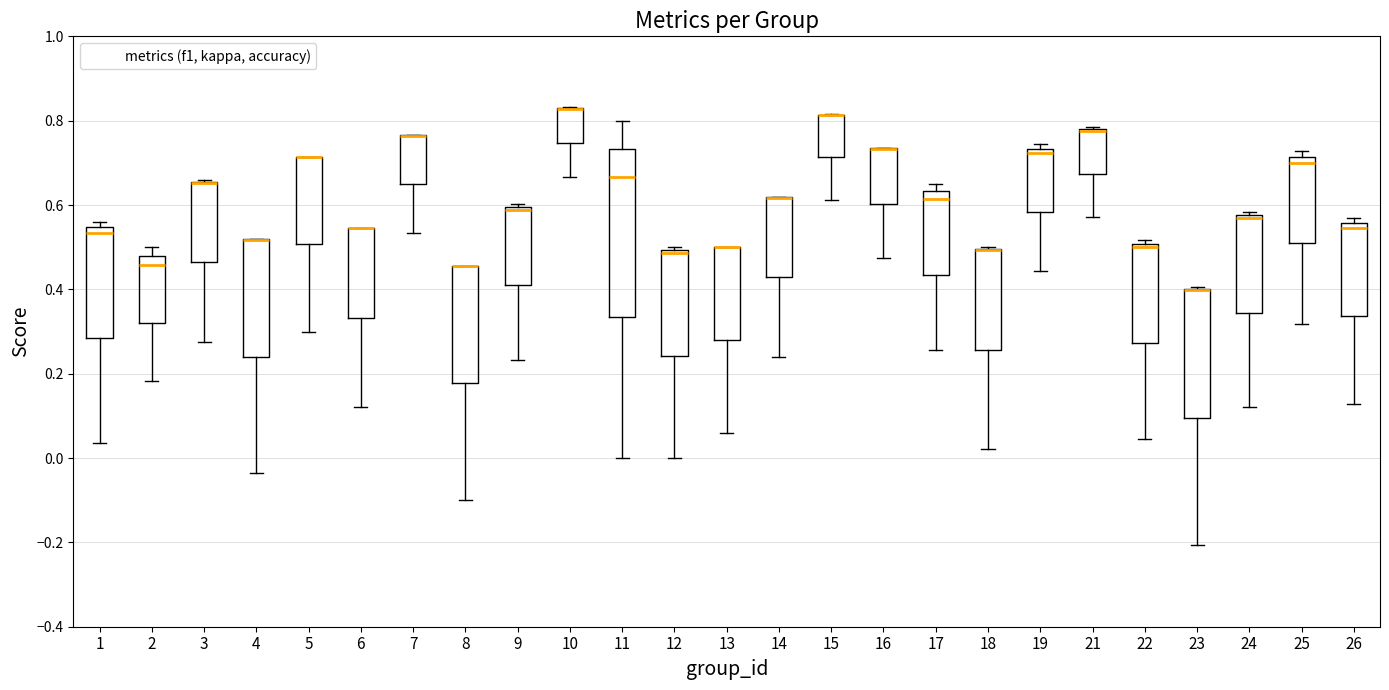

Reading left to right, transcribe this box plot: for each box, give where its median line is, the range the box spans, and where its two whiskers end, as read against the y-axis. The values are not printed on the chart, so give them approximately, as read against the axis.

1: median 0.54 (just below the box's upper edge), box 0.28 to 0.54, whiskers 0.04 to 0.56
2: median 0.46, box 0.32 to 0.48, whiskers 0.18 to 0.50
3: median 0.66 (drawn on the box's upper edge), box 0.46 to 0.66, whiskers 0.28 to 0.66
4: median 0.52 (drawn on the box's upper edge), box 0.24 to 0.52, whiskers -0.04 to 0.52
5: median 0.72 (drawn on the box's upper edge), box 0.50 to 0.72, whiskers 0.30 to 0.72
6: median 0.54 (drawn on the box's upper edge), box 0.34 to 0.54, whiskers 0.12 to 0.54
7: median 0.76 (drawn on the box's upper edge), box 0.64 to 0.76, whiskers 0.54 to 0.76
8: median 0.46 (drawn on the box's upper edge), box 0.18 to 0.46, whiskers -0.10 to 0.46
9: median 0.58, box 0.42 to 0.60, whiskers 0.24 to 0.60 (just above the box's upper edge)
10: median 0.82 (drawn on the box's upper edge), box 0.74 to 0.84, whiskers 0.66 to 0.84
11: median 0.66, box 0.34 to 0.74, whiskers 0.00 to 0.80
12: median 0.48, box 0.24 to 0.50, whiskers 0.00 to 0.50 (just above the box's upper edge)
13: median 0.50 (drawn on the box's upper edge), box 0.28 to 0.50, whiskers 0.06 to 0.50
14: median 0.62 (drawn on the box's upper edge), box 0.42 to 0.62, whiskers 0.24 to 0.62
15: median 0.82 (drawn on the box's upper edge), box 0.72 to 0.82, whiskers 0.62 to 0.82
16: median 0.74 (drawn on the box's upper edge), box 0.60 to 0.74, whiskers 0.48 to 0.74
17: median 0.62, box 0.44 to 0.64, whiskers 0.26 to 0.66
18: median 0.50 (drawn on the box's upper edge), box 0.26 to 0.50, whiskers 0.02 to 0.50
19: median 0.72, box 0.58 to 0.74, whiskers 0.44 to 0.74 (just above the box's upper edge)
21: median 0.78 (drawn on the box's upper edge), box 0.68 to 0.78, whiskers 0.58 to 0.78
22: median 0.50 (just below the box's upper edge), box 0.28 to 0.50, whiskers 0.04 to 0.52
23: median 0.40 (drawn on the box's upper edge), box 0.10 to 0.40, whiskers -0.20 to 0.40
24: median 0.56, box 0.34 to 0.58, whiskers 0.12 to 0.58 (just above the box's upper edge)
25: median 0.70, box 0.50 to 0.72, whiskers 0.32 to 0.72 (just above the box's upper edge)
26: median 0.54, box 0.34 to 0.56, whiskers 0.12 to 0.56 (just above the box's upper edge)